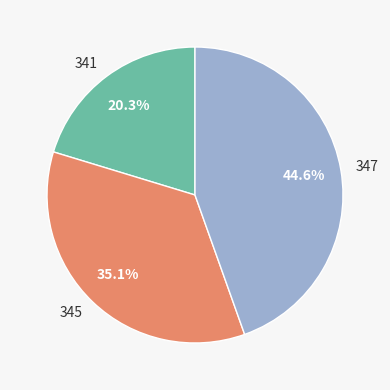

To the nearest percent, what is the difference between the largest and smallest slice percentages?

24%